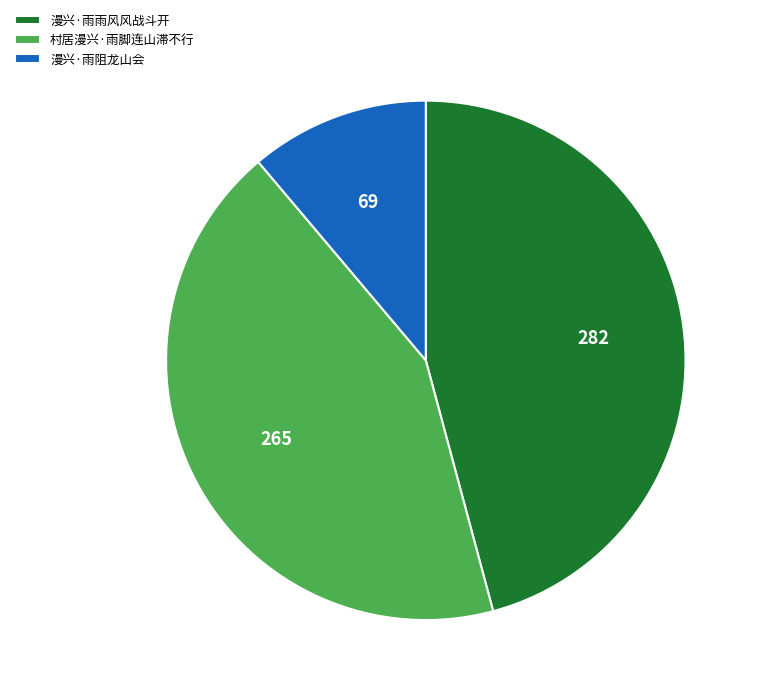

Which slice is the smallest?

漫兴·雨阻龙山会